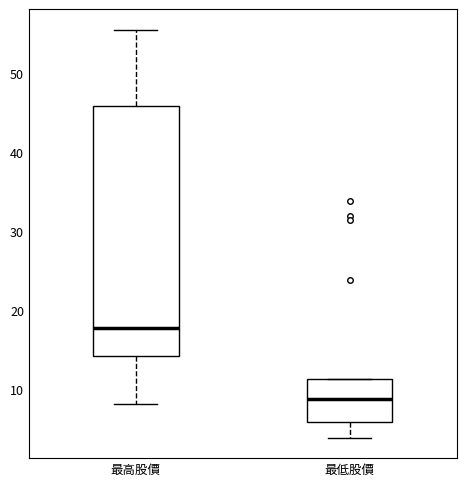

Reading left to right, transcribe this box plot: for each box, give where its median line is, the range the box spans, and where its two whiskers end, as read against the y-axis. The values are not printed on the chart, so give them approximately, as read against the axis.

最高股價: median 18, box 14 to 46, whiskers 8 to 56
最低股價: median 9, box 6 to 11, whiskers 4 to 11